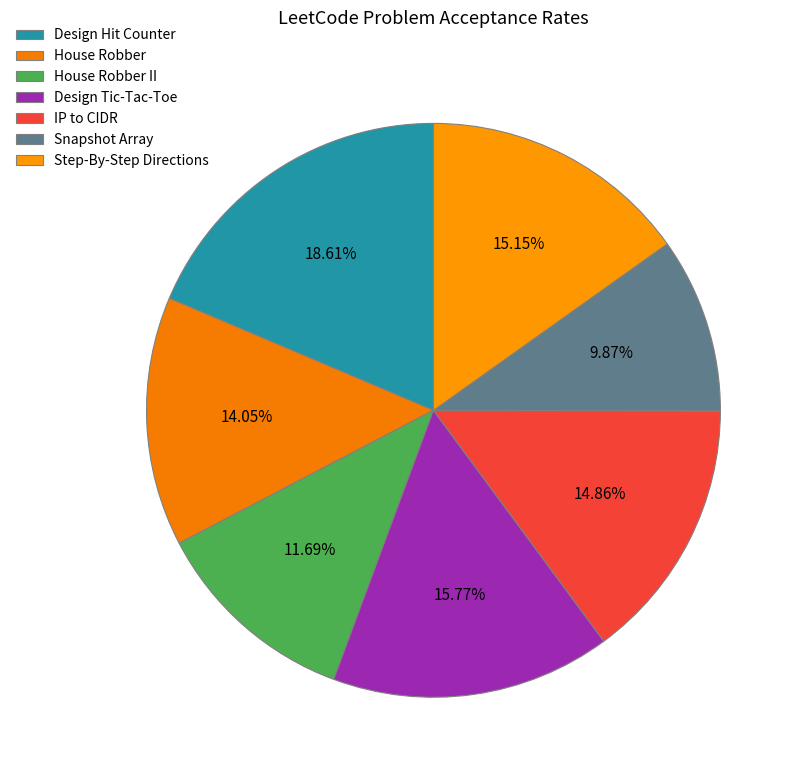

Count the number of slices in the pie.

7